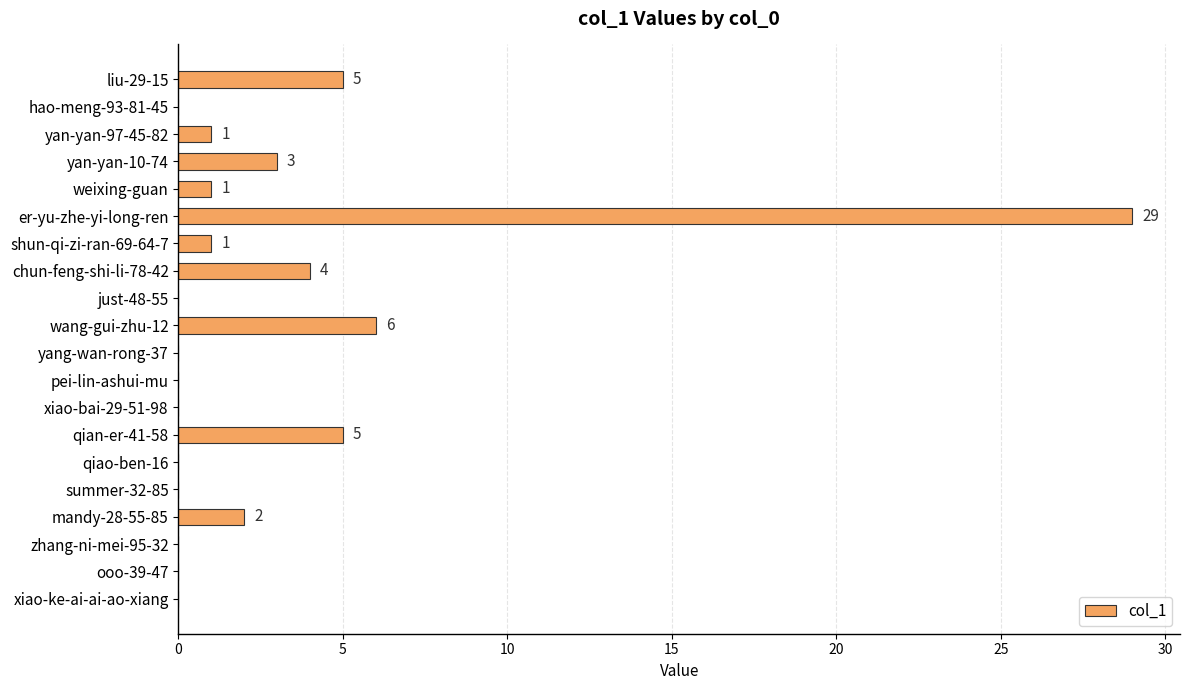

What is the greatest value displayed?

29